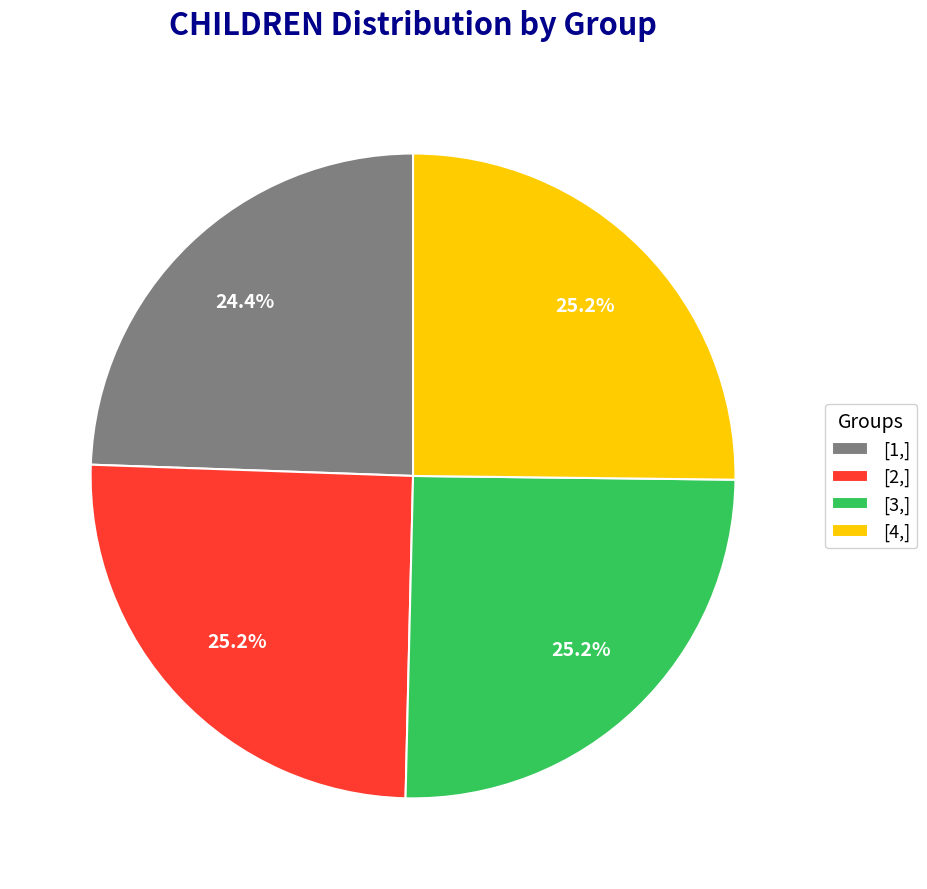

Is [4,] the majority of the pie?

No